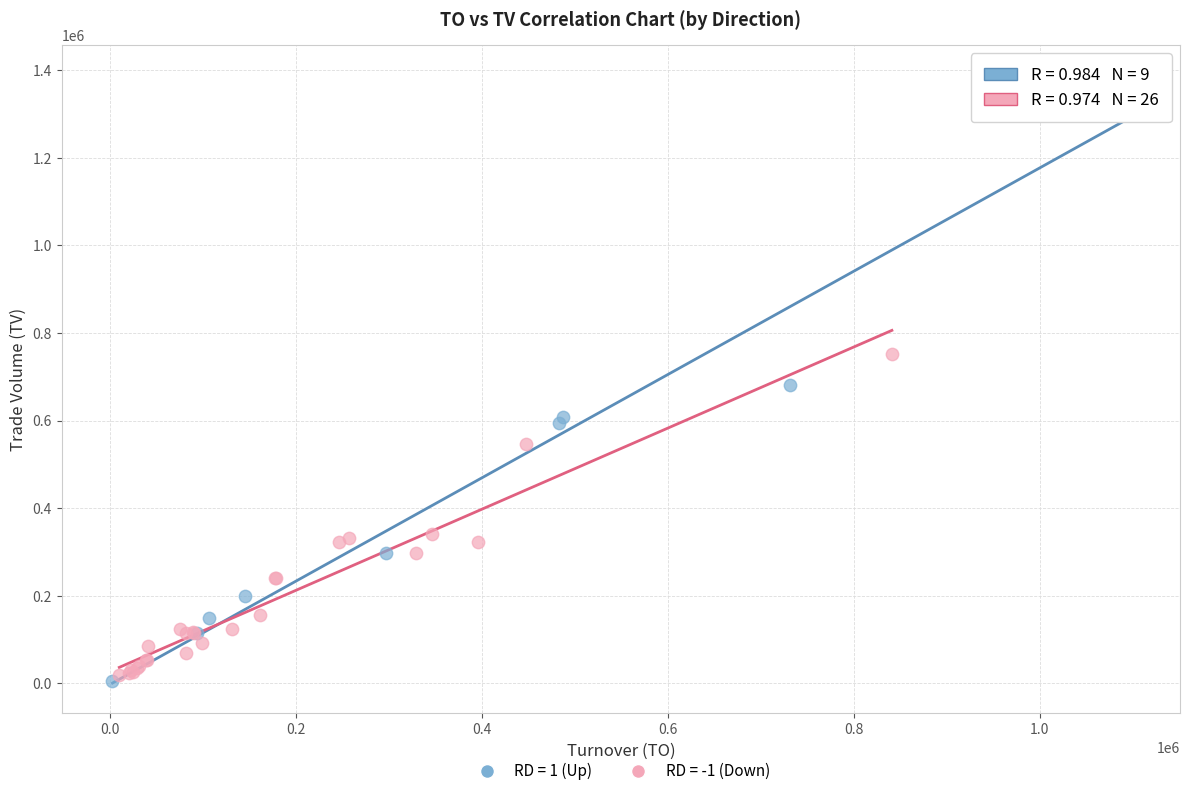

Which series contains the highest Y value?

RD = 1 (Up)